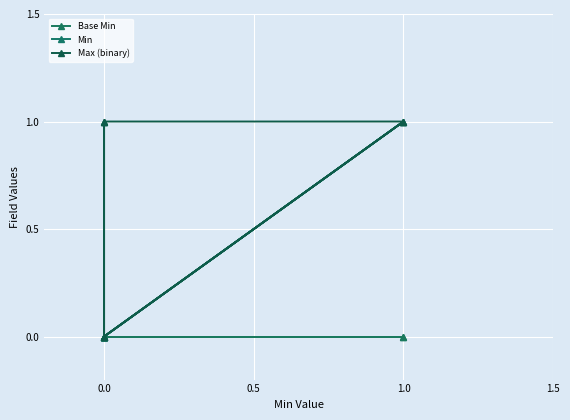

How many distinct data groups are displayed?

3